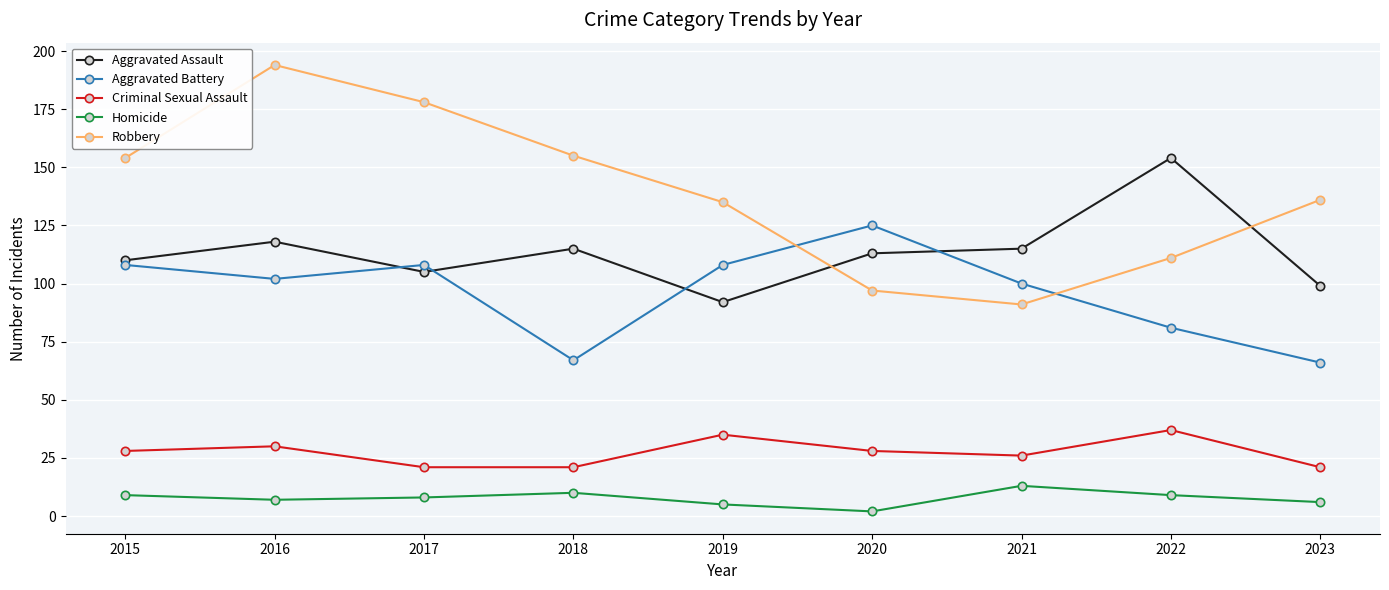

Rank the series by their maximum value, from highest to lowest.

Robbery, Aggravated Assault, Aggravated Battery, Criminal Sexual Assault, Homicide